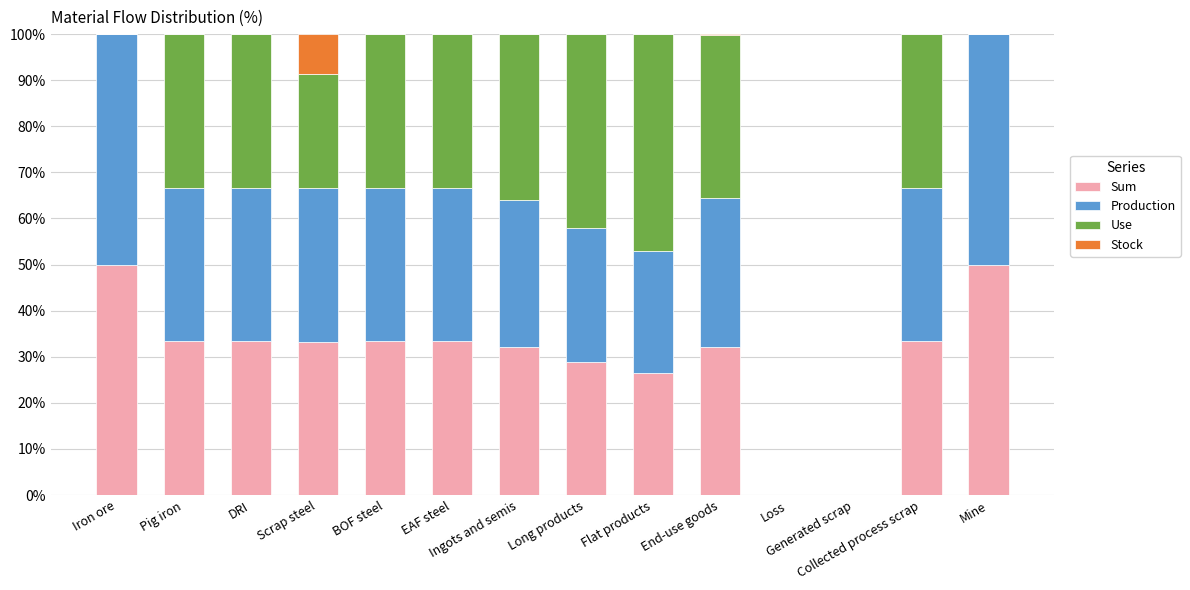

What is the highest value of the Sum series?

50.0